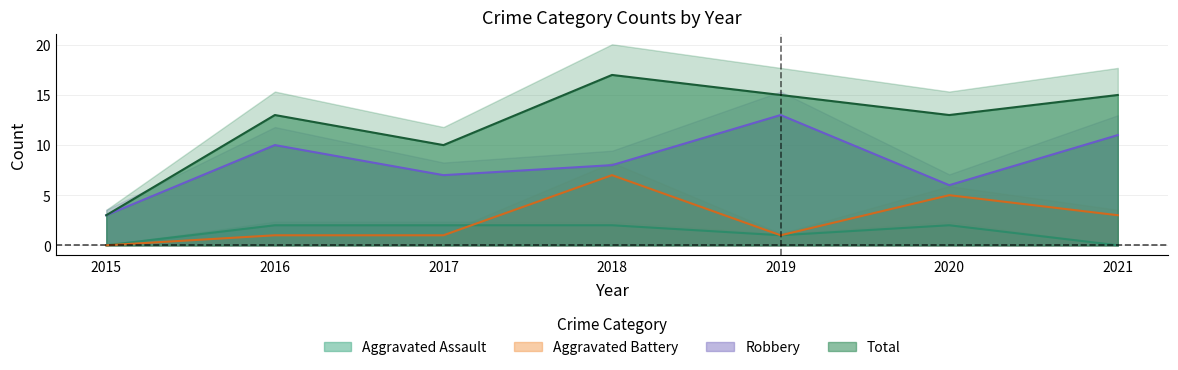

At 2016, list the series in order from smallest to largest.

Aggravated Battery, Aggravated Assault, Robbery, Total